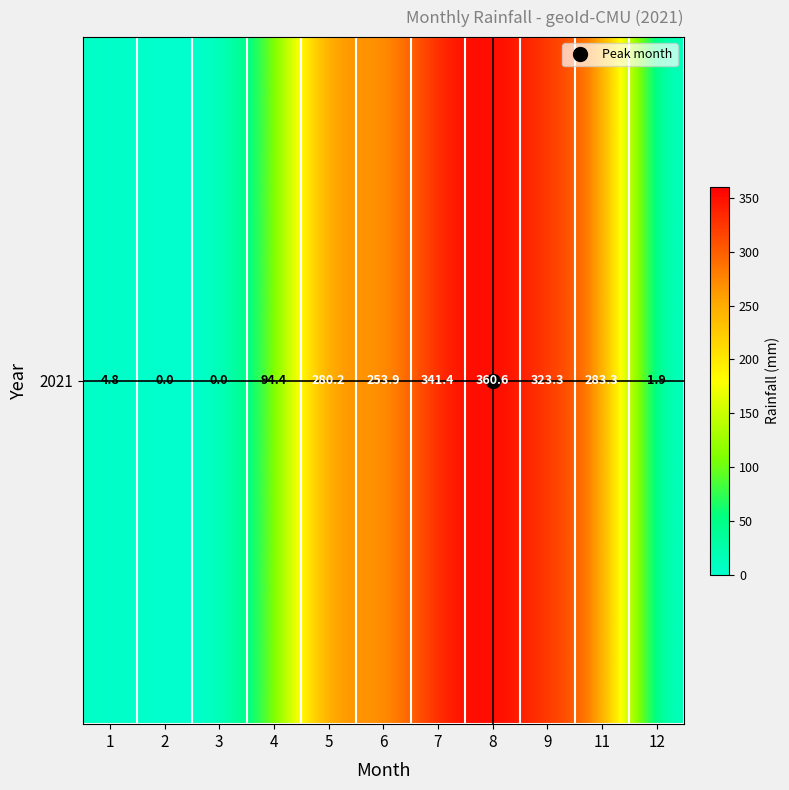

How many values are below 253?

5